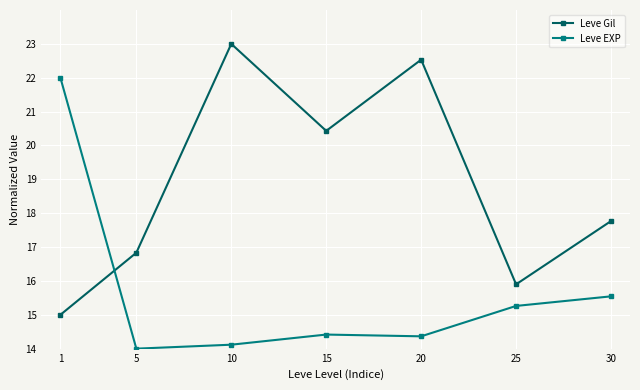

At 5, list the series in order from smallest to largest.

Leve EXP, Leve Gil